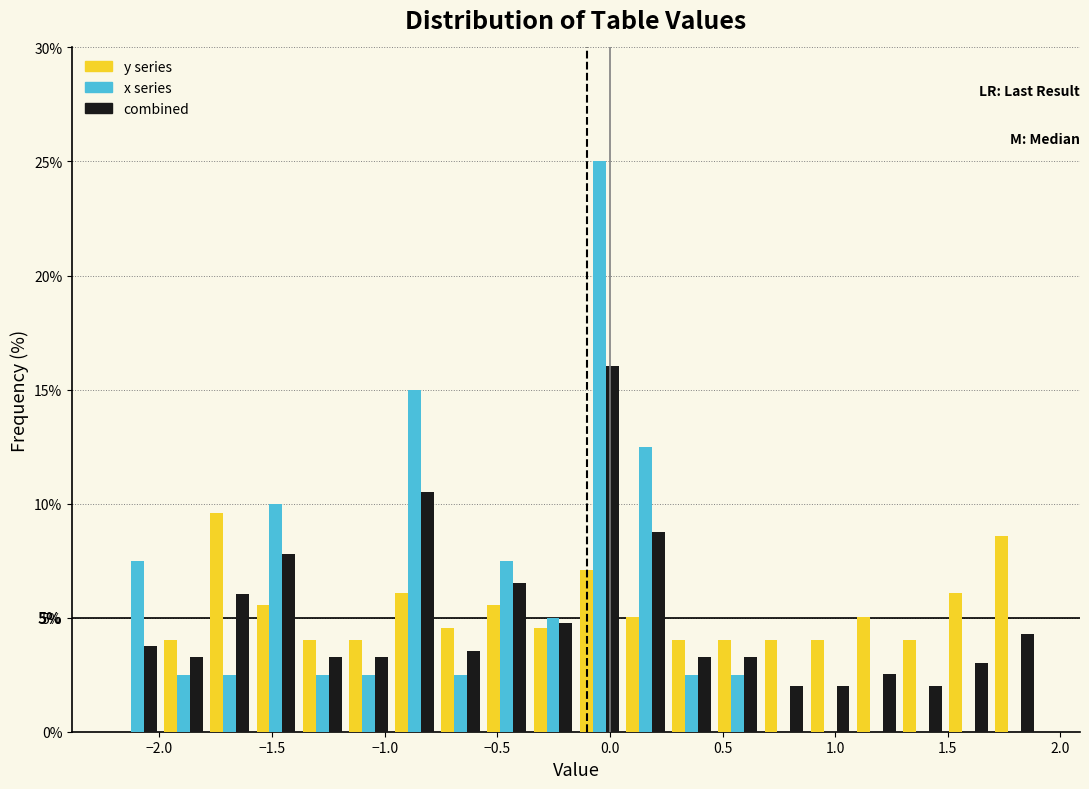

In the x series series, which range on the x-axis has the tallest bar?

-0.150 to 0.055